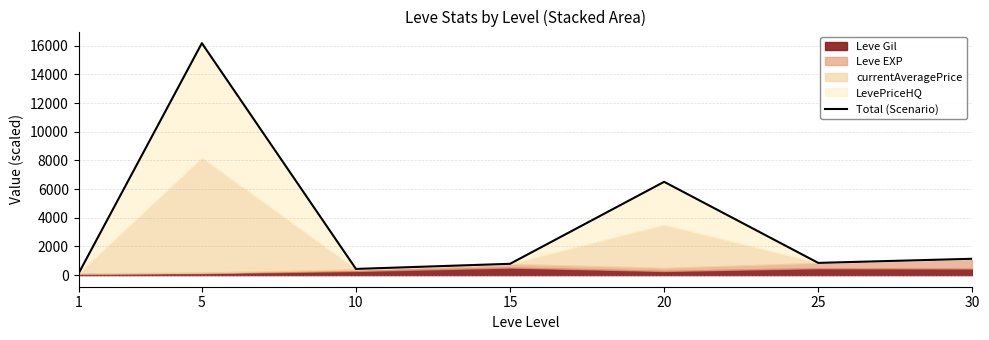

Read the value at 10.

432.9